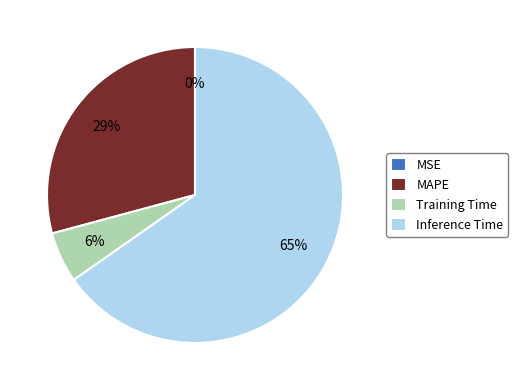

To the nearest percent, what is the average slice percentage?

25%